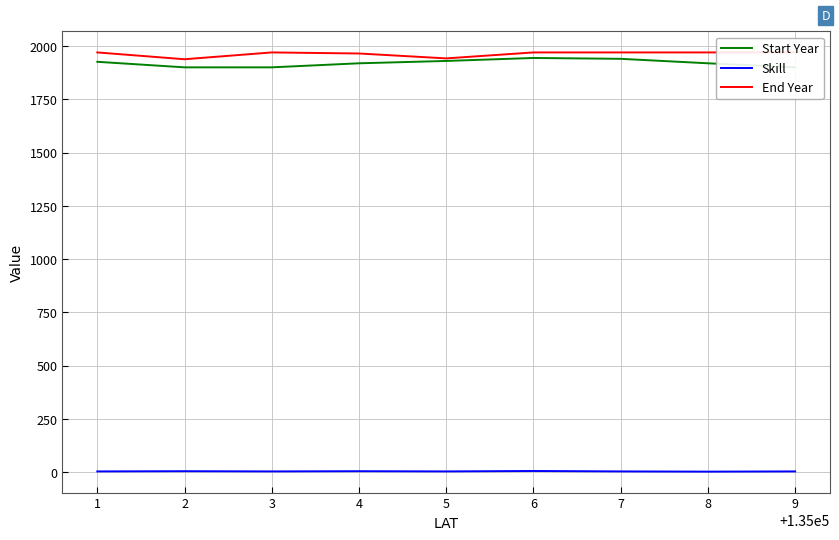

What is the difference between the second highest and second lowest values in the Skill series?

1